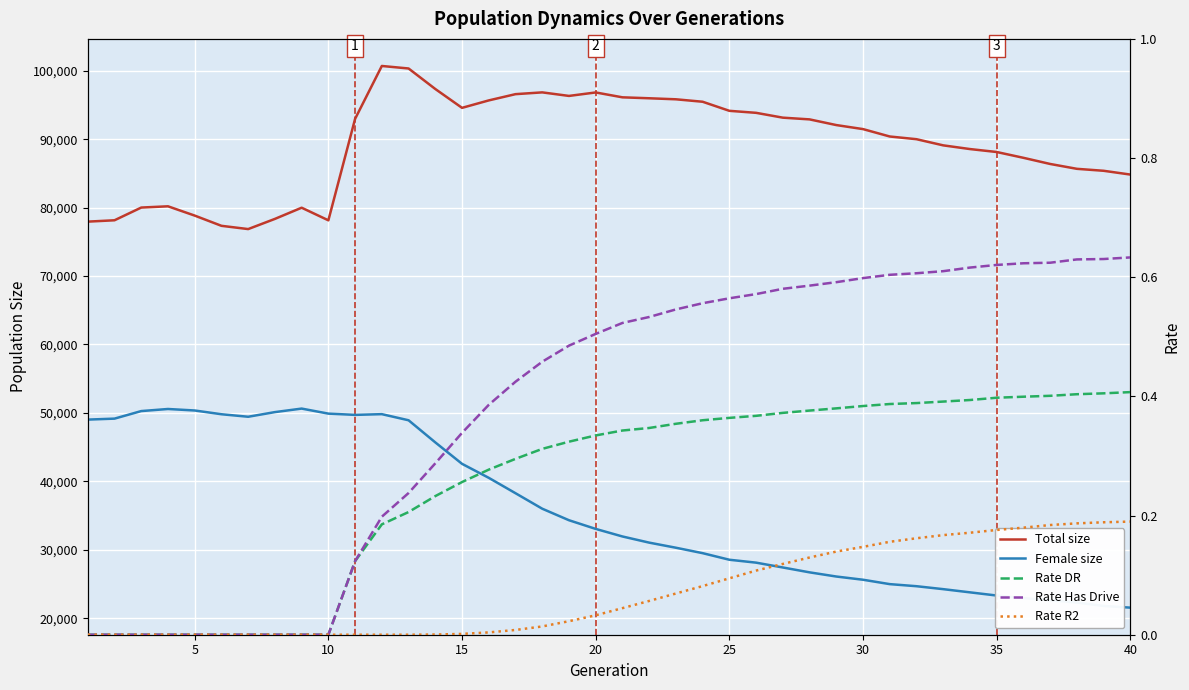

List the series in order of their peak value, highest first.

Total size, Female size, Rate Has Drive, Rate DR, Rate R2